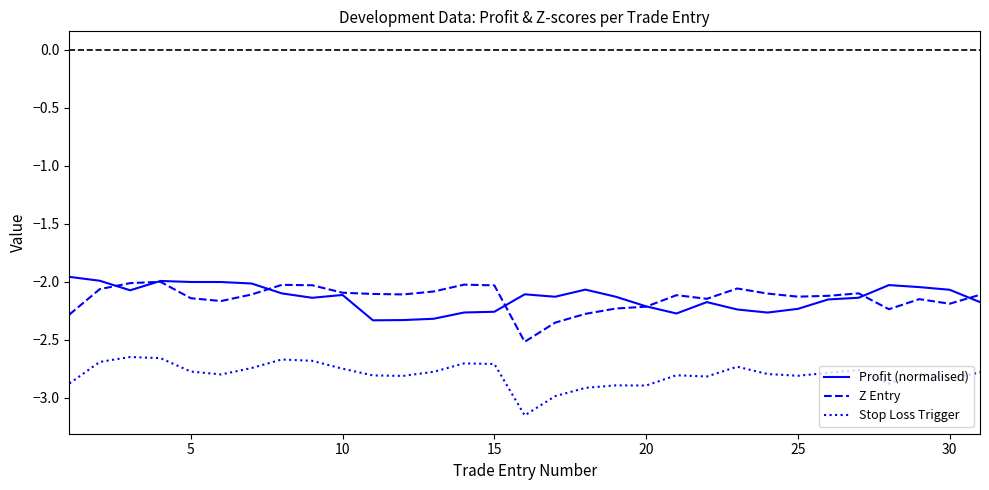

True or false: Stop Loss Trigger and Profit (normalised) cross at least once.

False